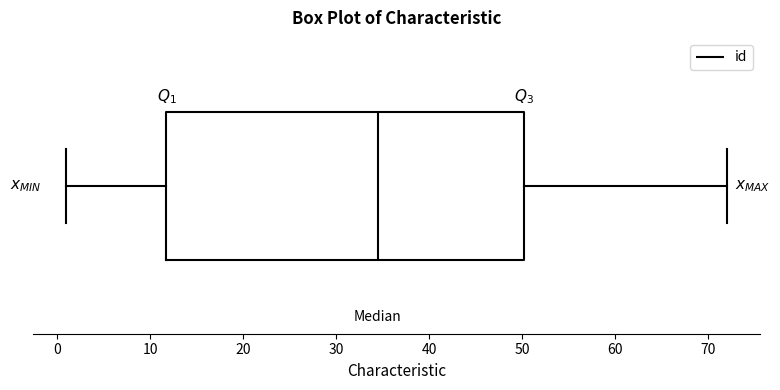

Transcribe this box plot: give where the median line is, the range the box spans, and where the two whiskers end, as read against the x-axis. The values are not printed on the chart, so give them approximately, as read against the axis.

median 35, box 12 to 50, whiskers 1 to 72